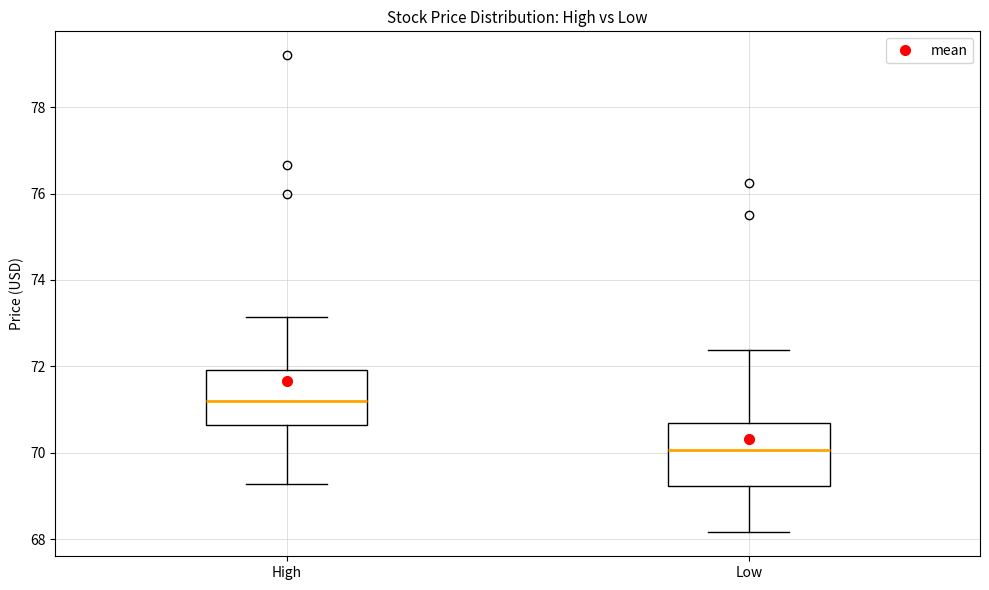

Where does the lower whisker of the box for Low end on the y-axis? The values are not printed on the chart, so give them approximately, as read against the axis.

68.2